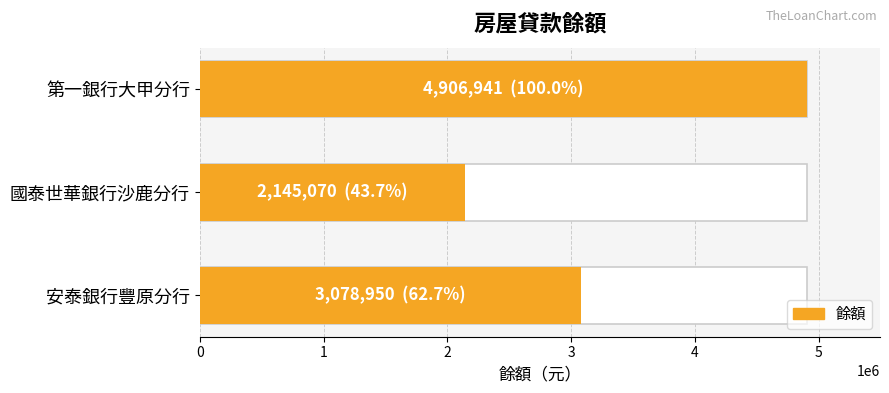

Between 1 and 0, which is larger?

1